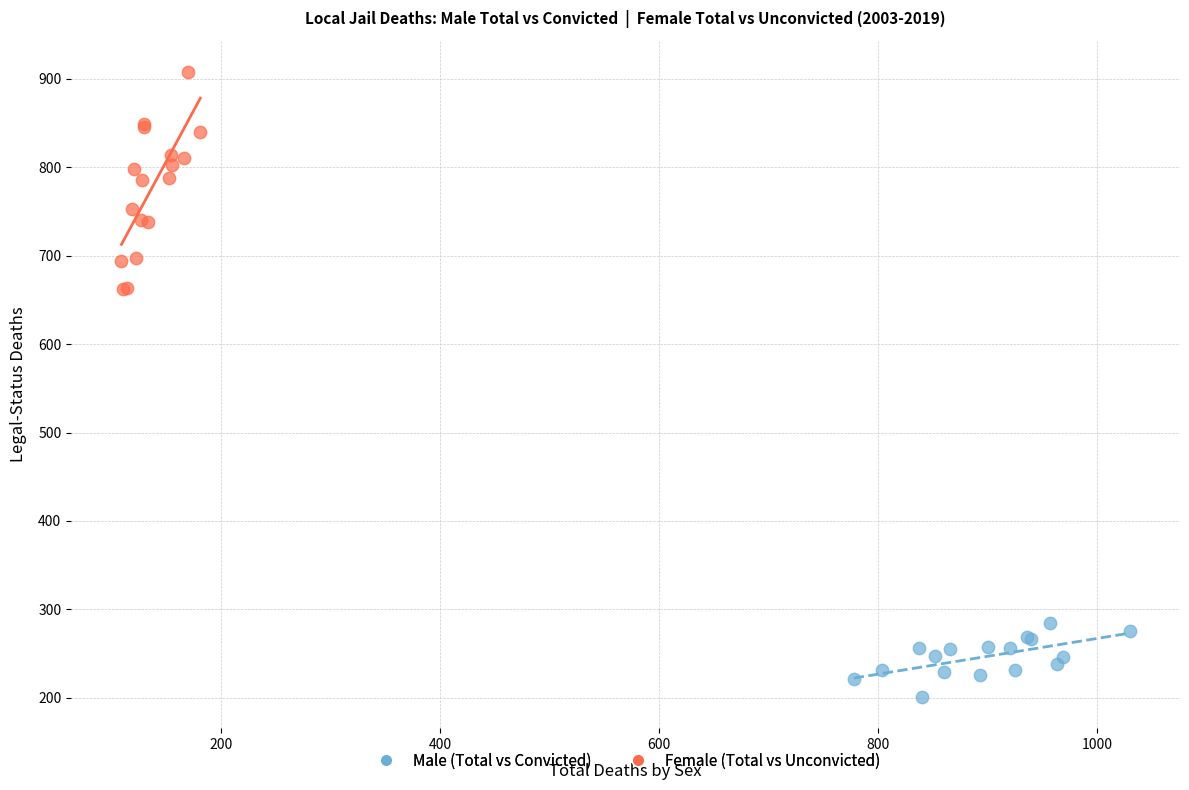

Which series reaches the minimum Y coordinate?

Male (Total vs Convicted)